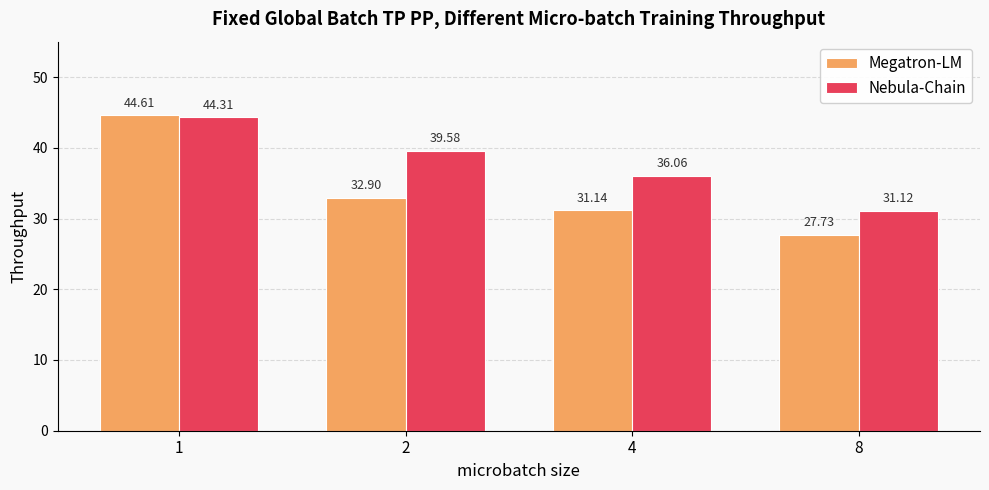

The value of Nebula-Chain at 2 is 11.5. True or false?

False